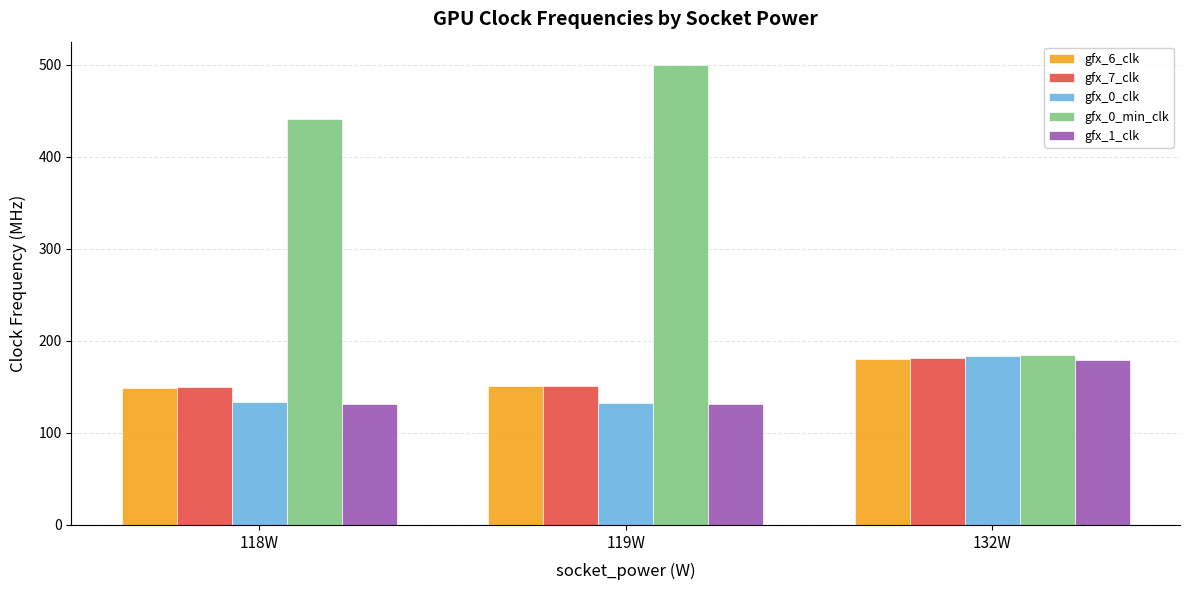

What is the total value across all series at 118W?

1005.2